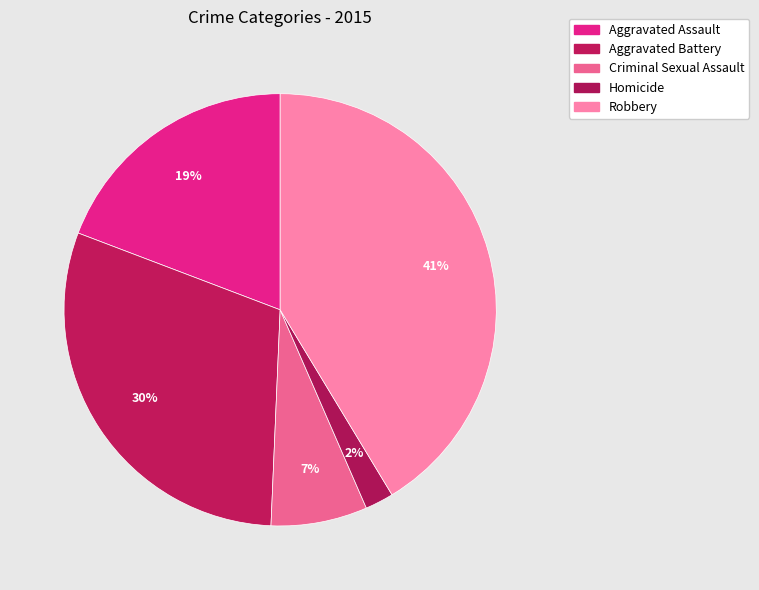

To the nearest percent, what is the average slice percentage?

20%